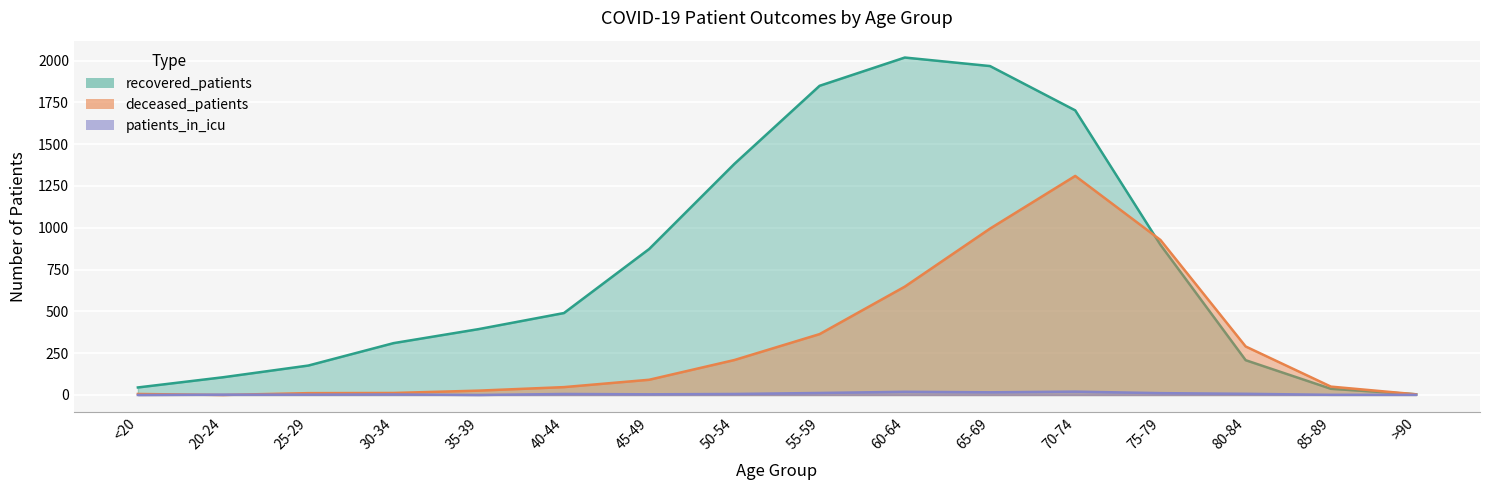

How many interior local peaks does the patients_in_icu series have?

4